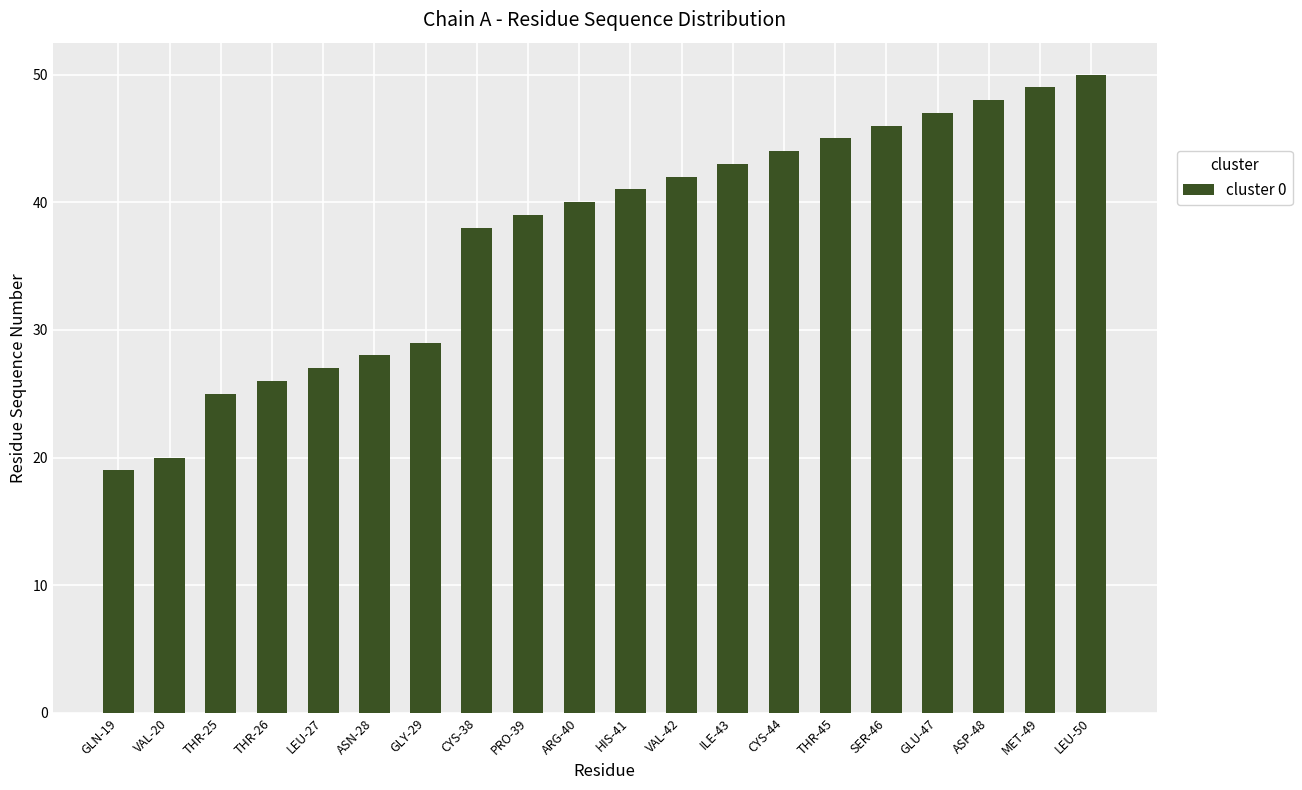

Is it true that the value at CYS-44 is 44?

True